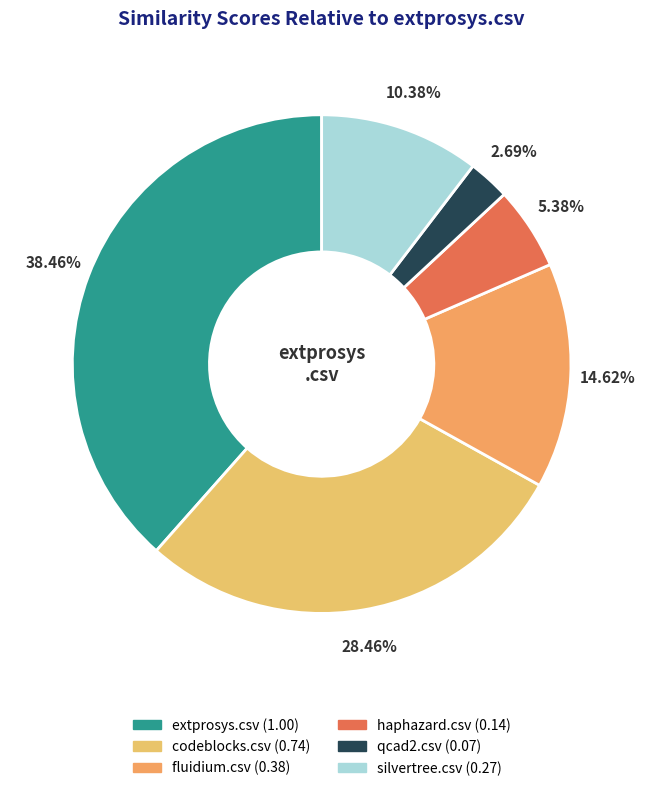

To the nearest percent, what portion does extprosys.csv represent?

38%